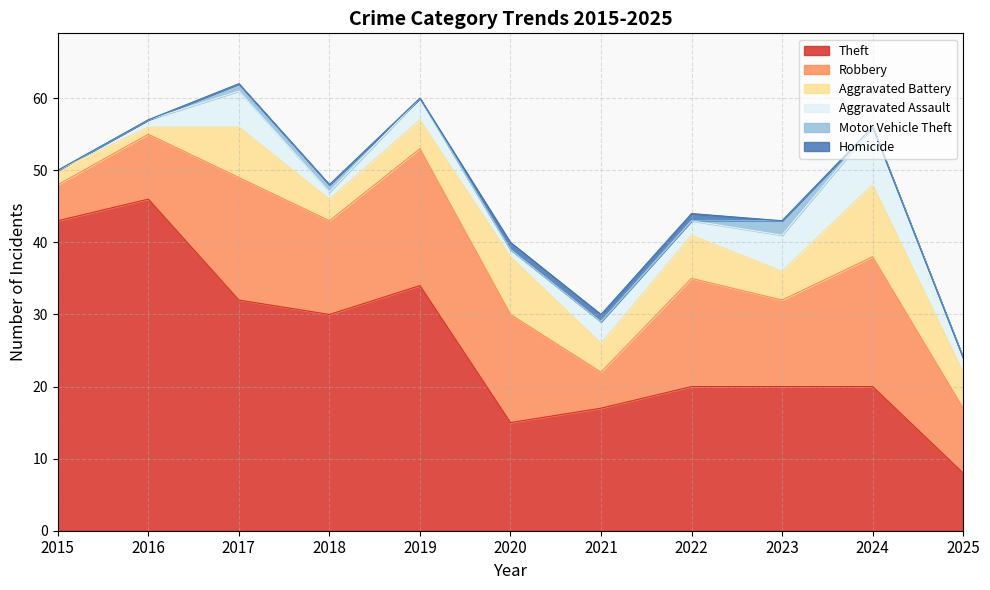

What is the highest value of the Aggravated Assault series?

8